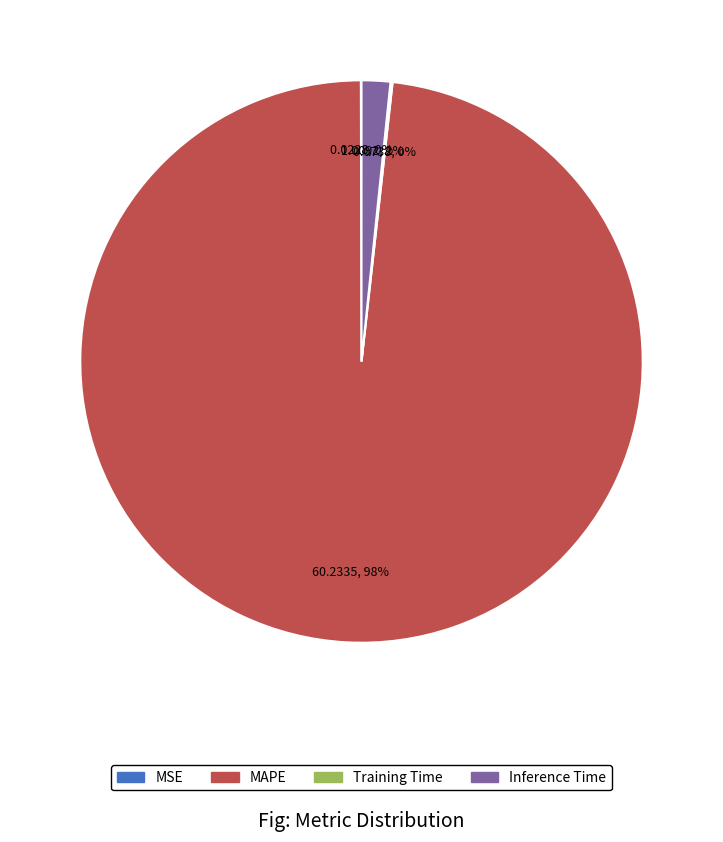

Is it true that MAPE is 98% of the pie?

True